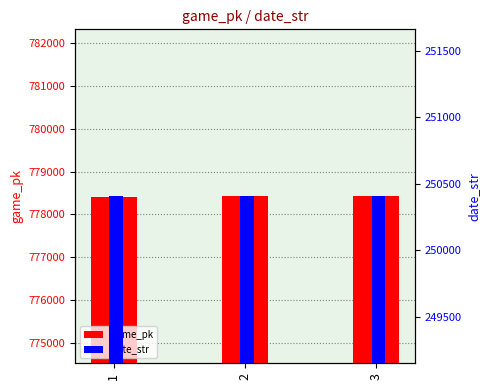

What is the maximum value for date_str?

250407